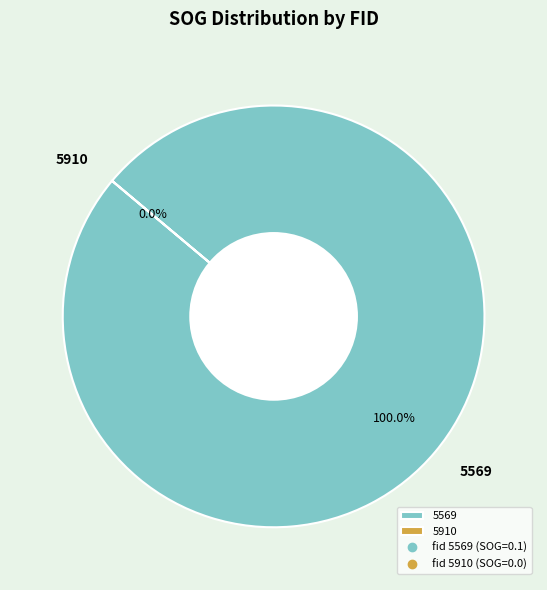

The 5569 slice represents 100% of the pie. True or false?

True